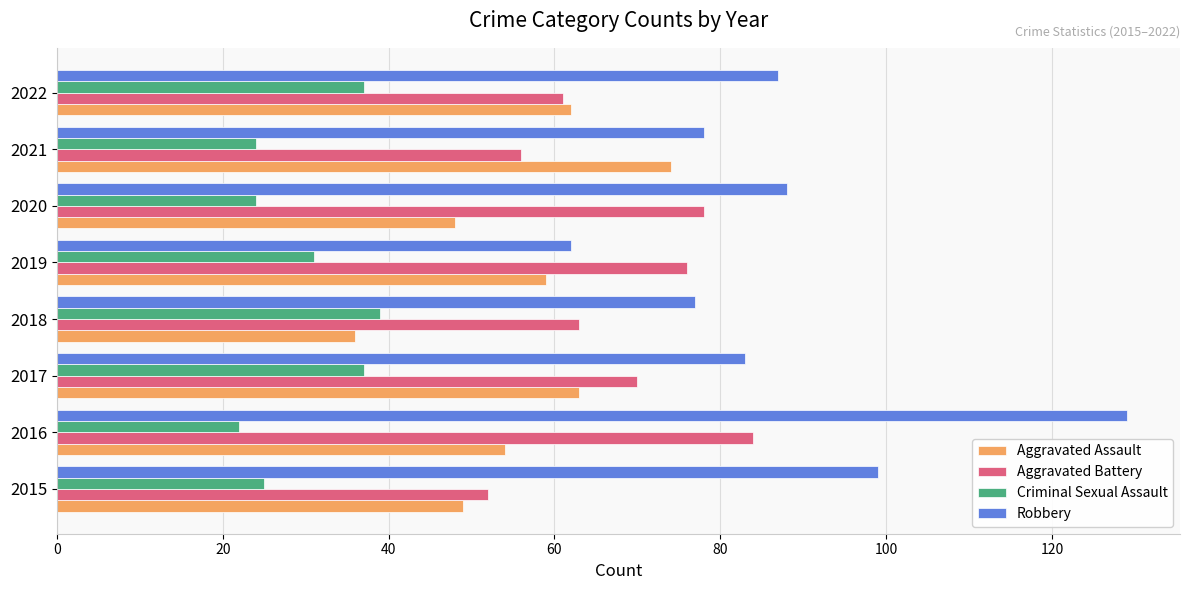

What is the difference between the highest and lowest values at 2018?

41